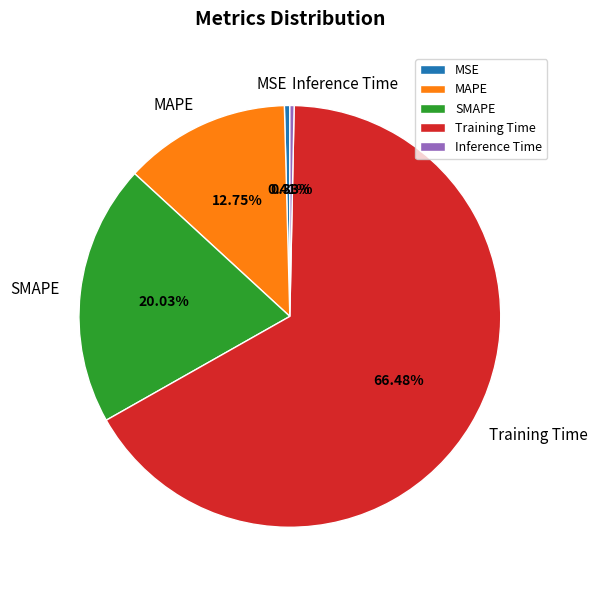

Does Training Time represent more than half of the total?

Yes